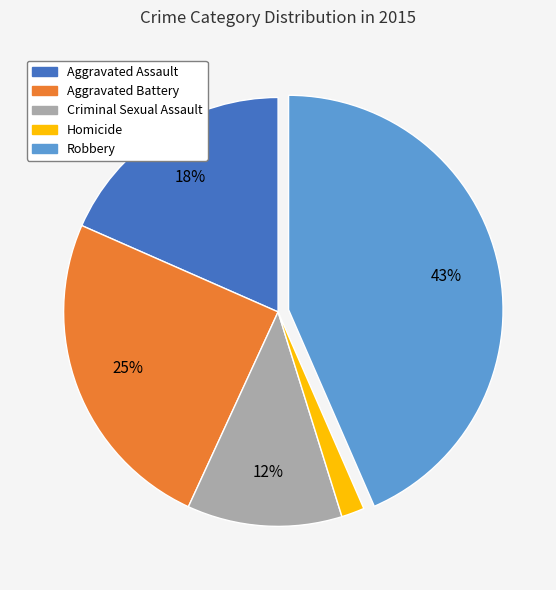

What is the largest slice in the pie chart?

Robbery